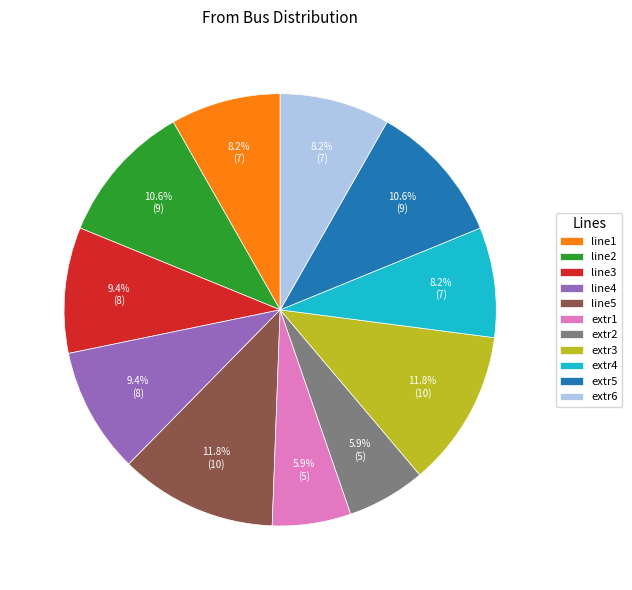

True or false: line4 accounts for 3% of the total.

False